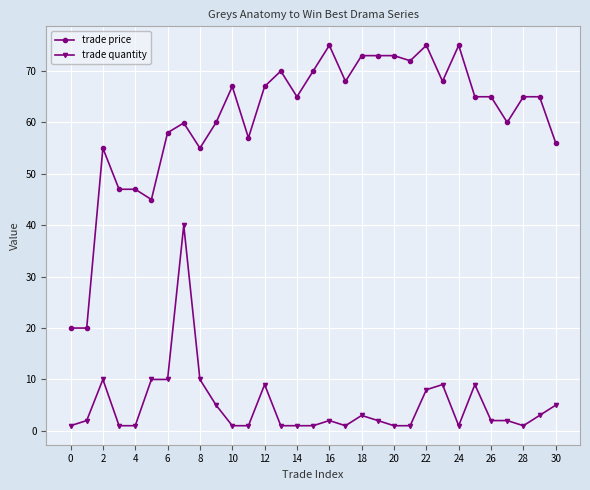

True or false: trade price and trade quantity intersect in this chart.

False